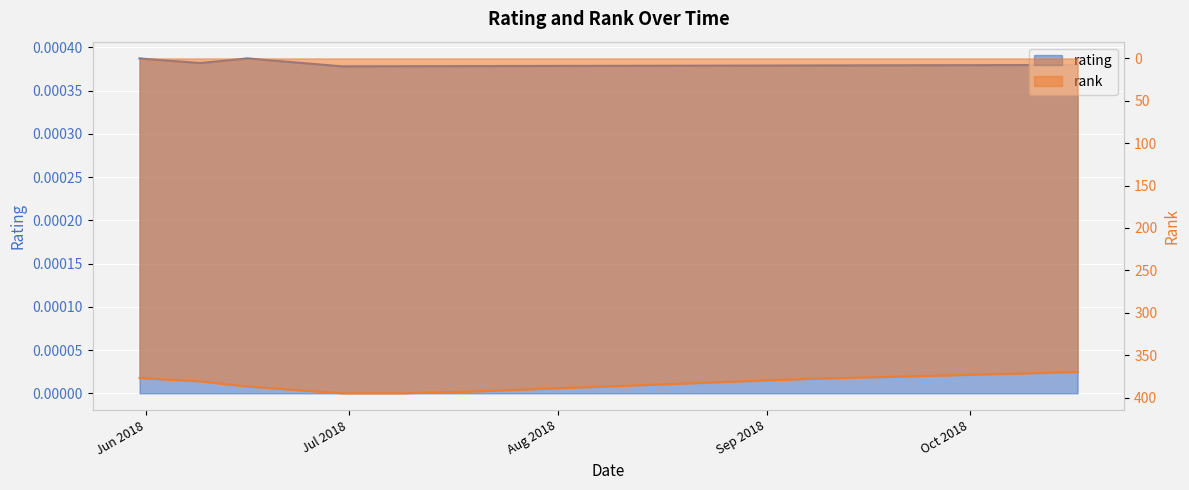

List the series in order of their peak value, highest first.

rank, rating